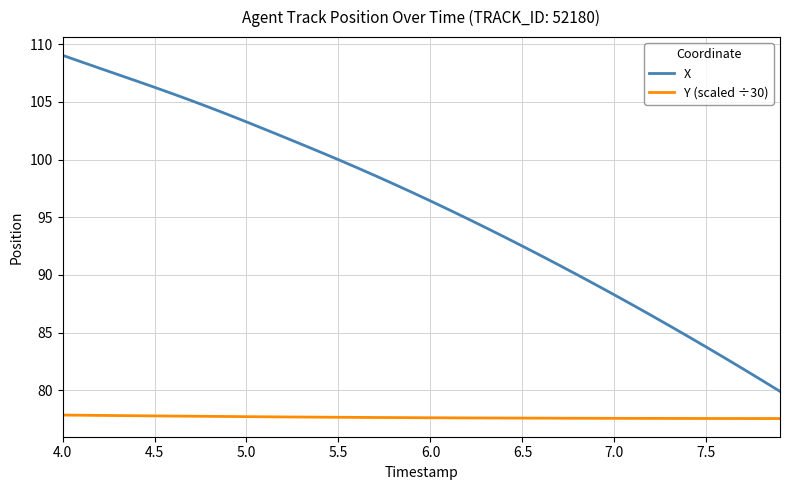

Which series has the largest total across all categories?

X